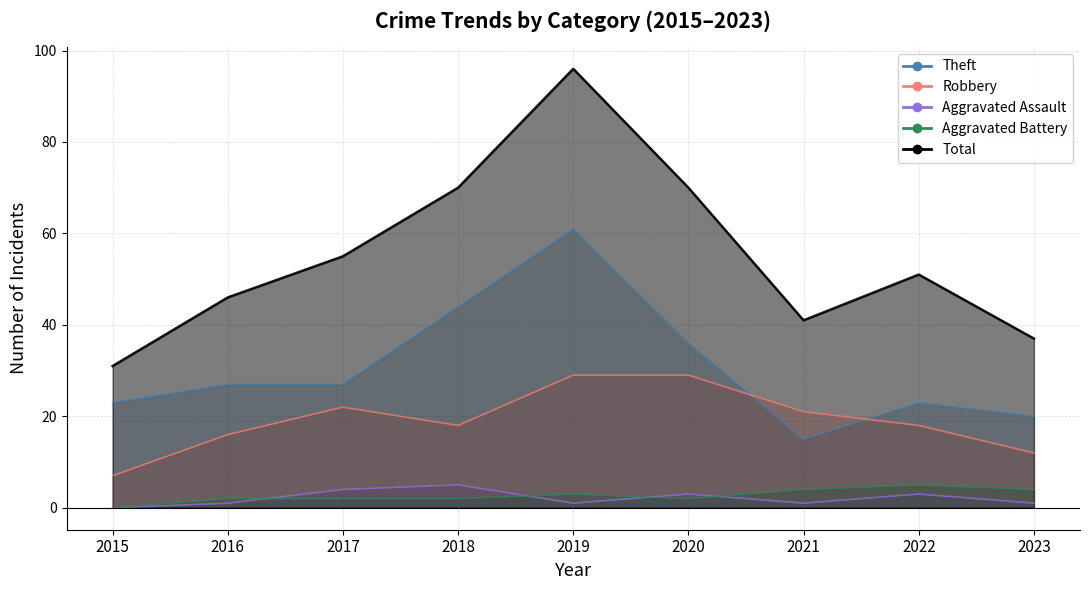

Reading left to right, list all the values displayed in this chart.

Theft: 23	27	27	44	61	36	15	23	20
Robbery: 7	16	22	18	29	29	21	18	12
Aggravated Assault: 0	1	4	5	1	3	1	3	1
Aggravated Battery: 0	2	2	2	3	2	4	5	4
Total: 31	46	55	70	96	70	41	51	37